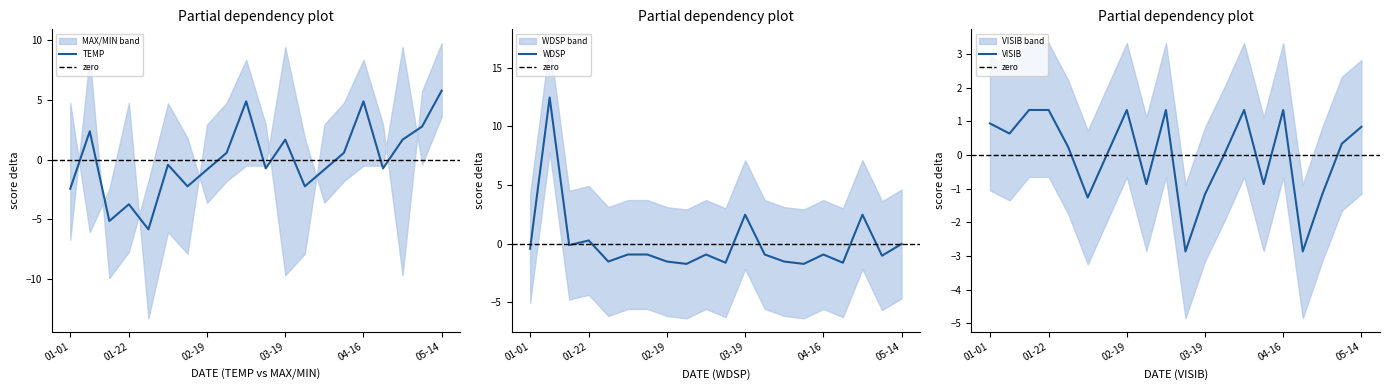

What is the minimum value for TEMP?

-5.8